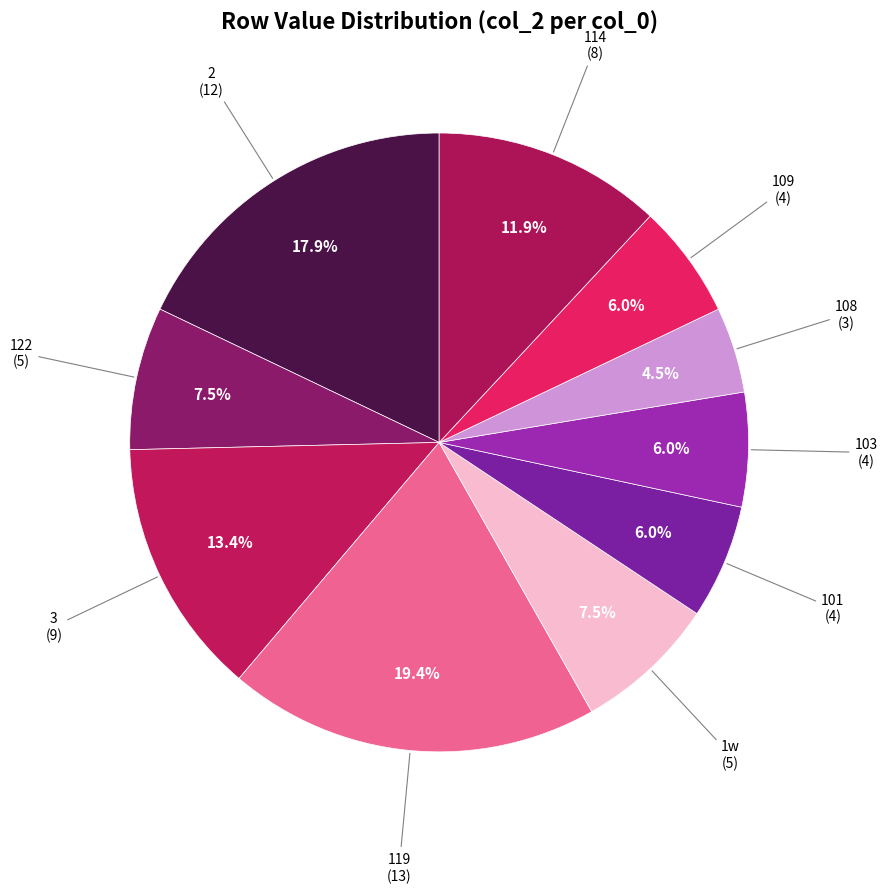

Count the number of slices in the pie.

10